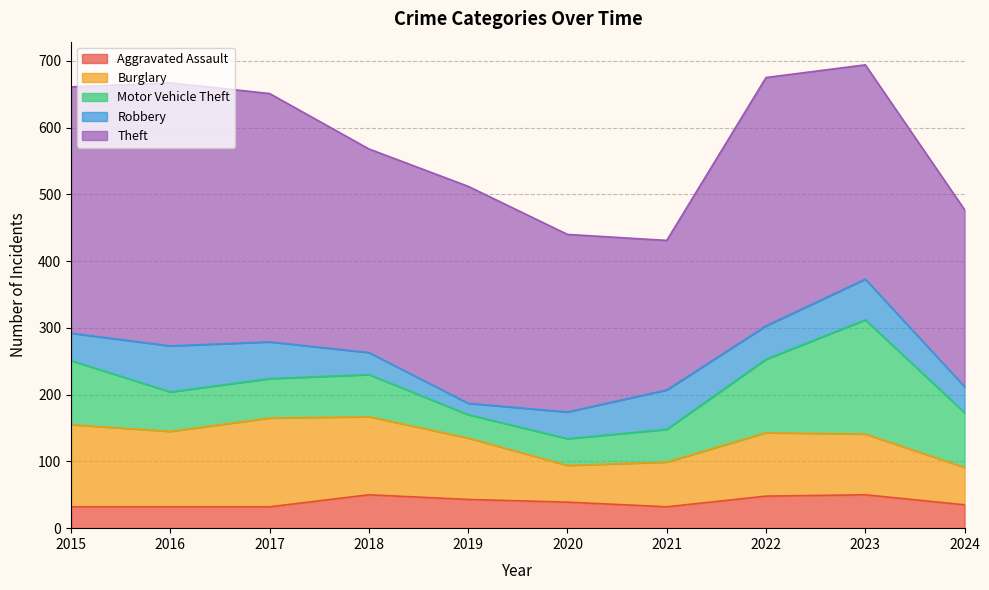

At which category does the chart reach its minimum across all series?

2019